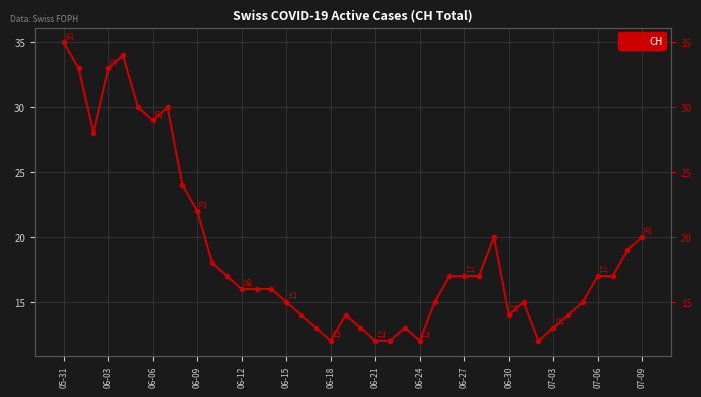

Approximately how many times larger is the value at 19 compared to 07-06?

0.9